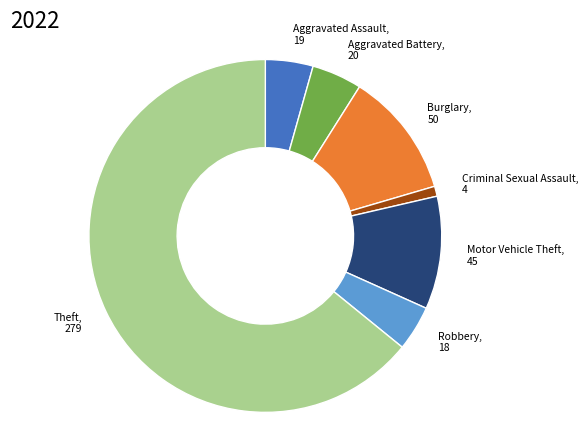

Does any single category account for the majority?

Yes